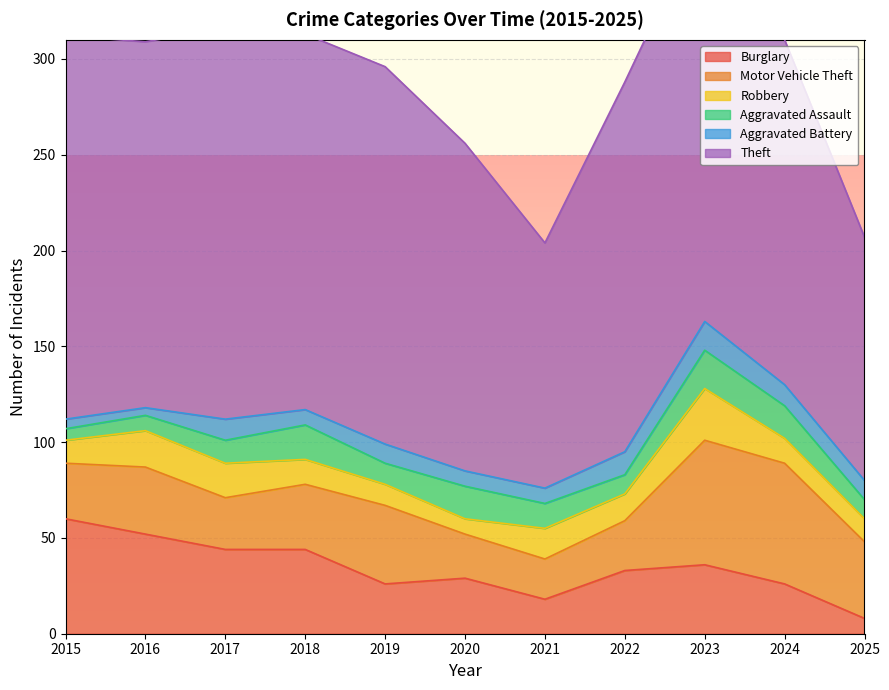

Is the value of Motor Vehicle Theft at 2020 greater than the value of Robbery at 2015?

Yes